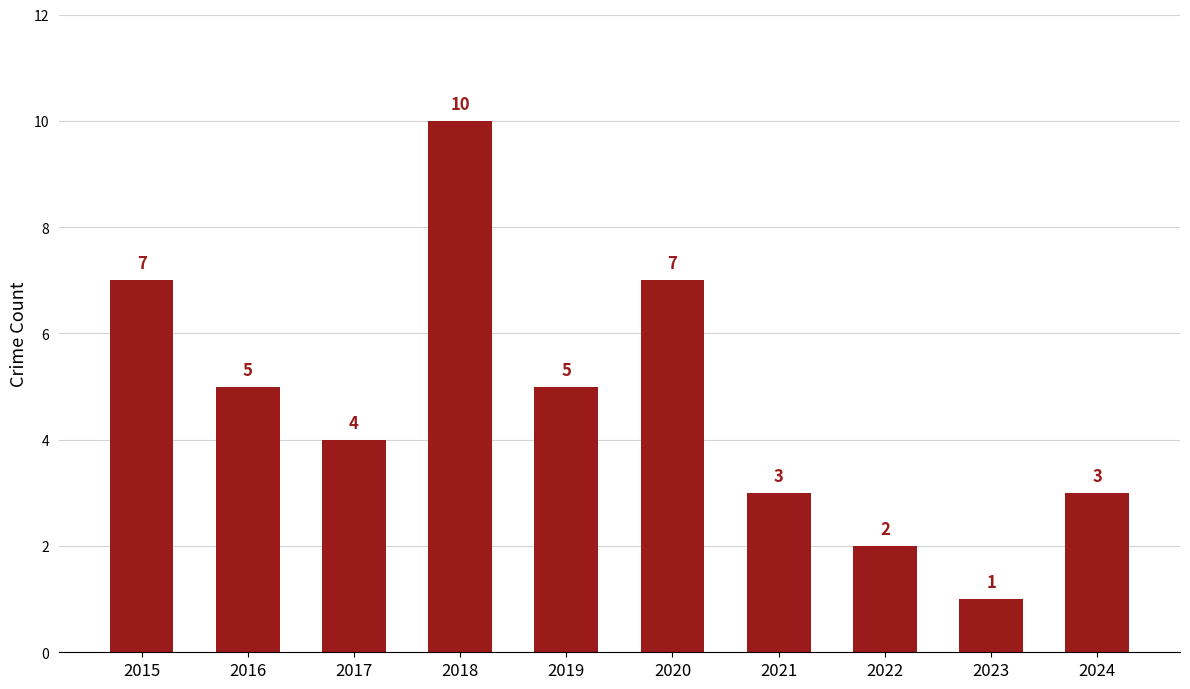

True or false: the data shows 2 at 2021.

False